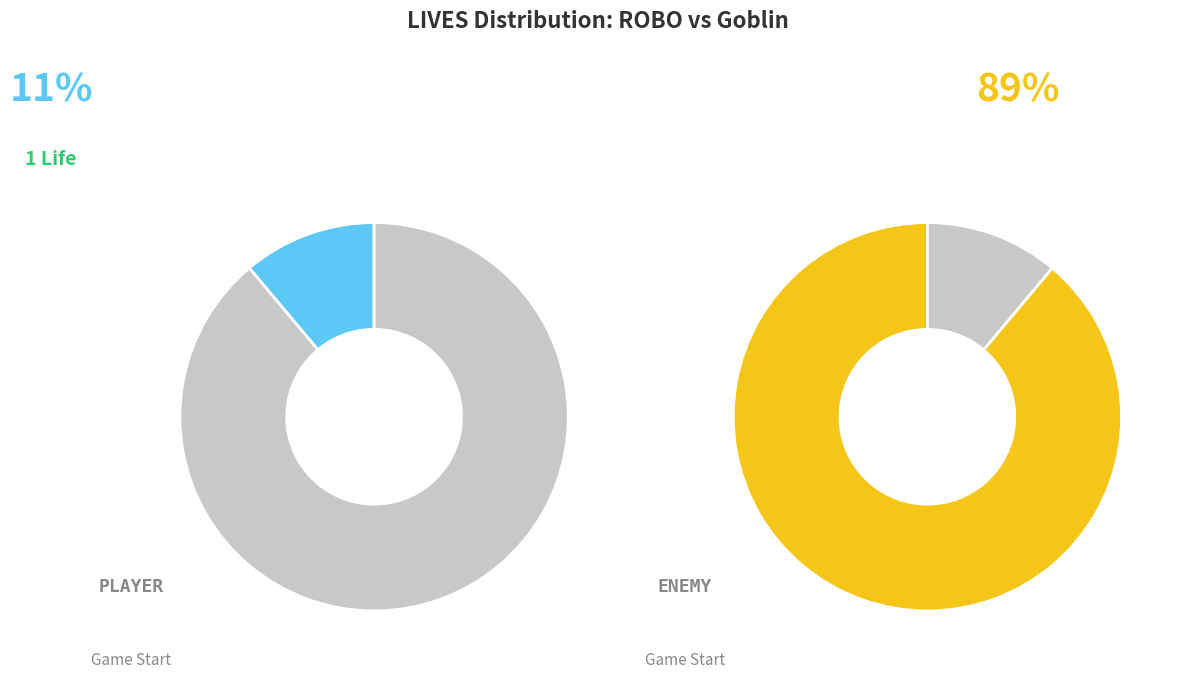

Which slice is the largest?

Goblin